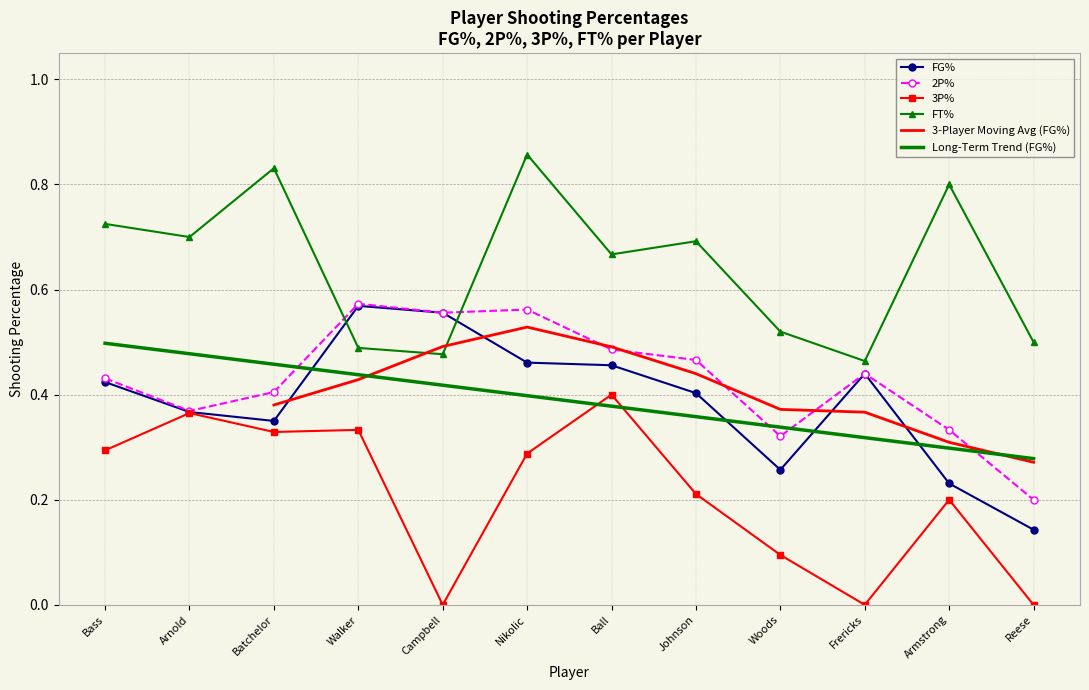

At which category does 2P% reach its first local valley?

Arnold